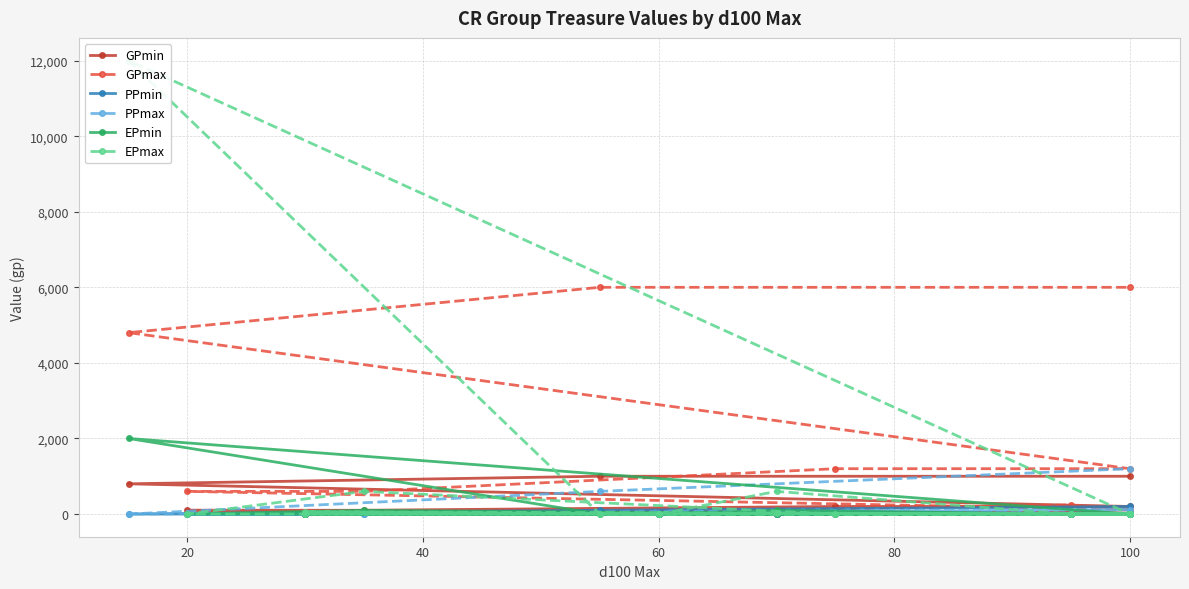

Which series has the largest total across all categories?

GPmax